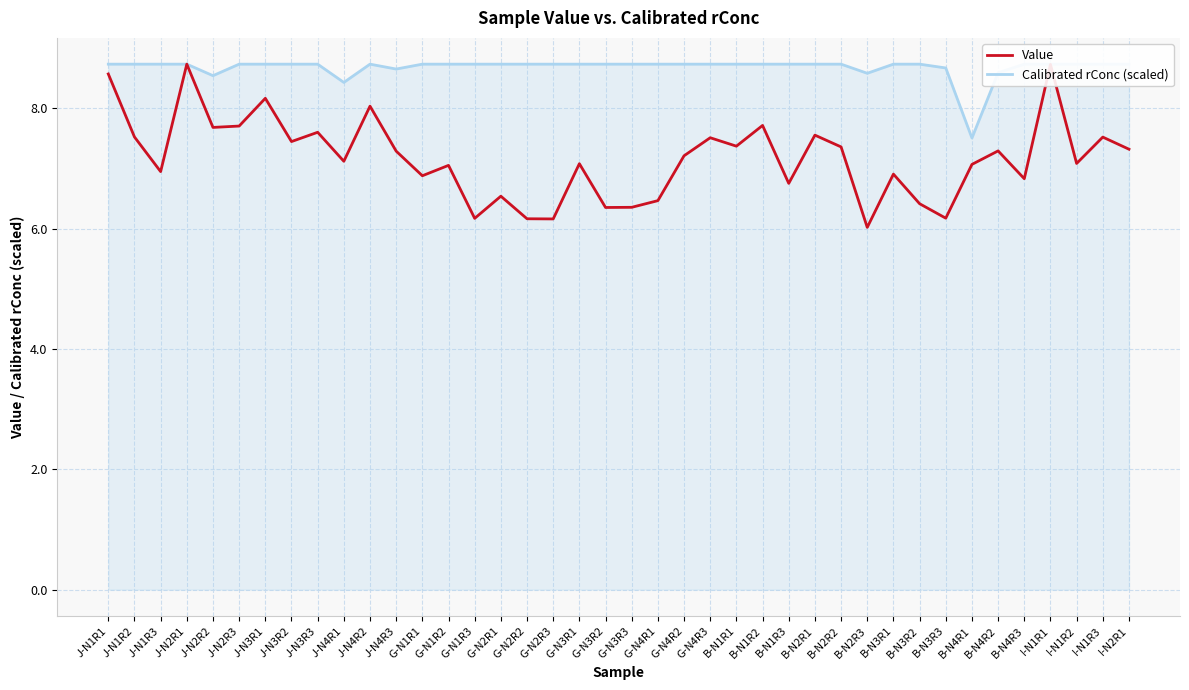

List the series in order of their peak value, lowest first.

Value, Calibrated rConc (scaled)